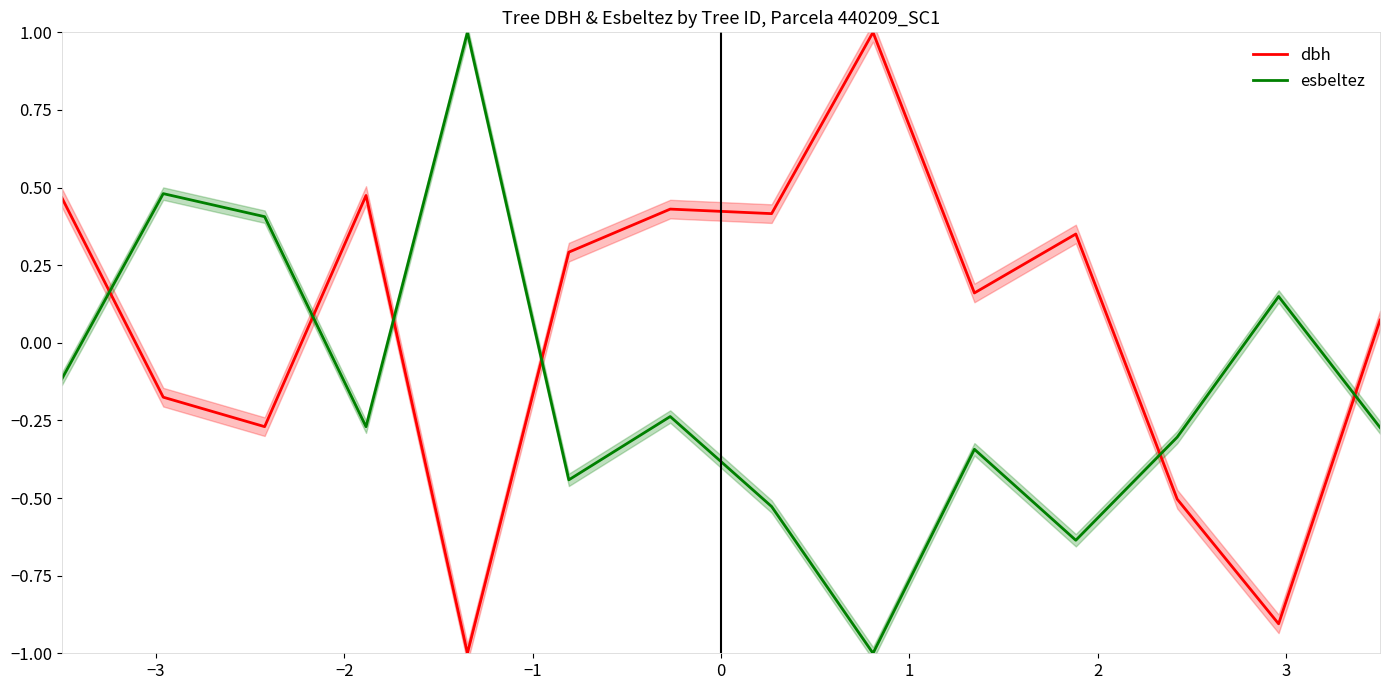

What is the value of the dbh point at the 3rd from the left?

-0.3